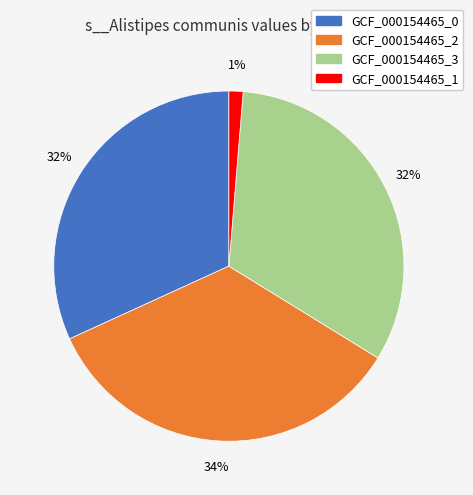

To the nearest percent, what is the difference between the largest and smallest slice percentages?

33%